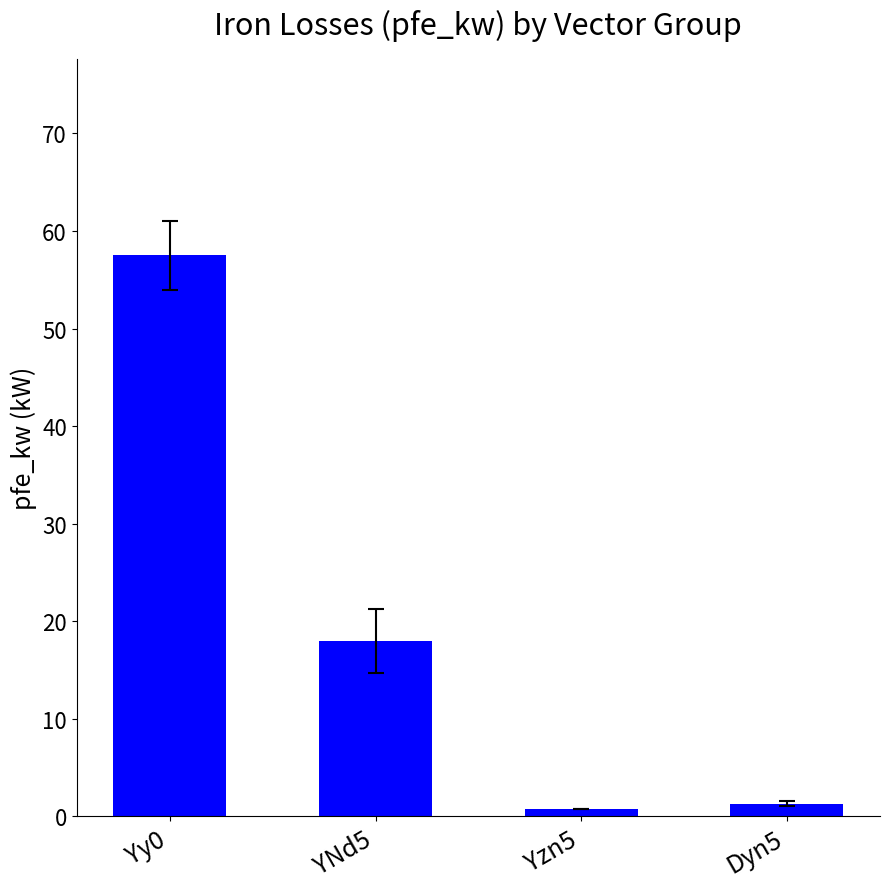

Reading left to right, what are all the values shown in this chart?

57.5	18.0	0.8	1.3